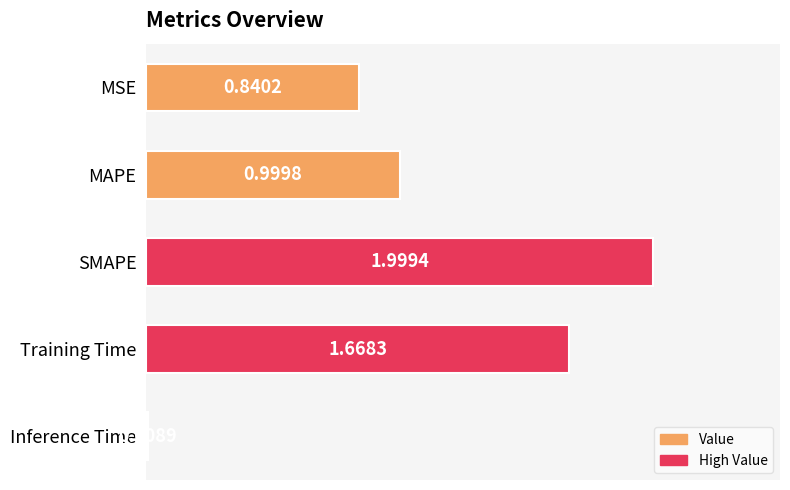

What is the label of the 1st bar from the top?

MSE